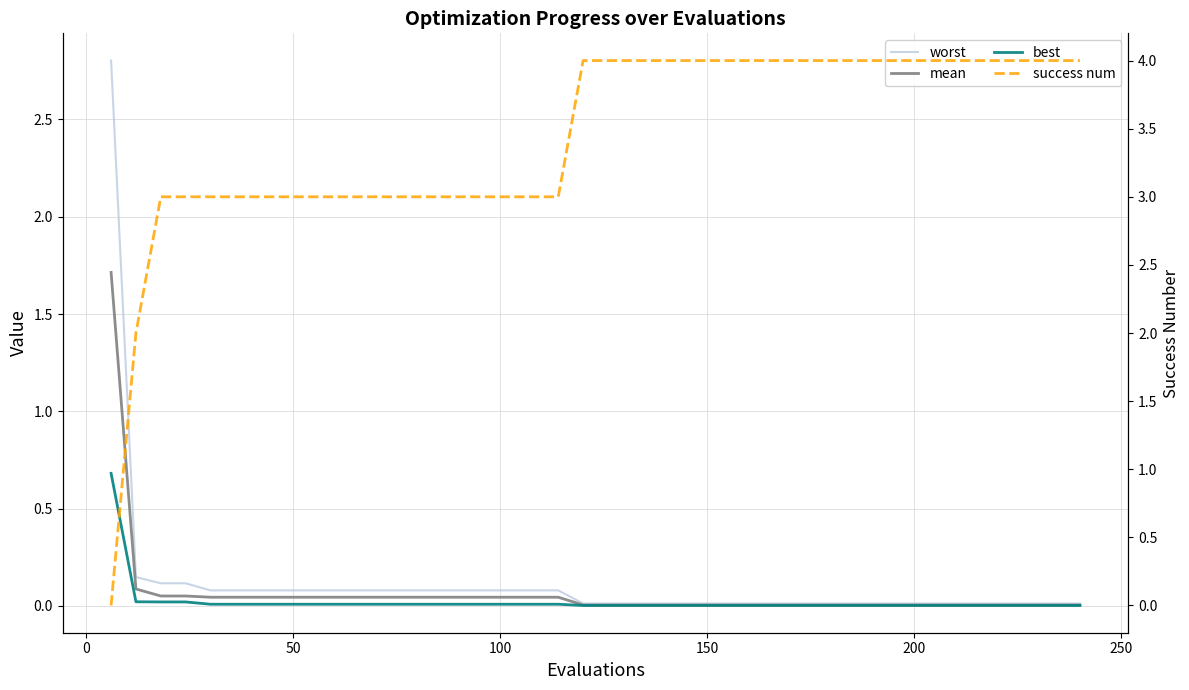

List the series in order of their peak value, highest first.

success num, worst, mean, best